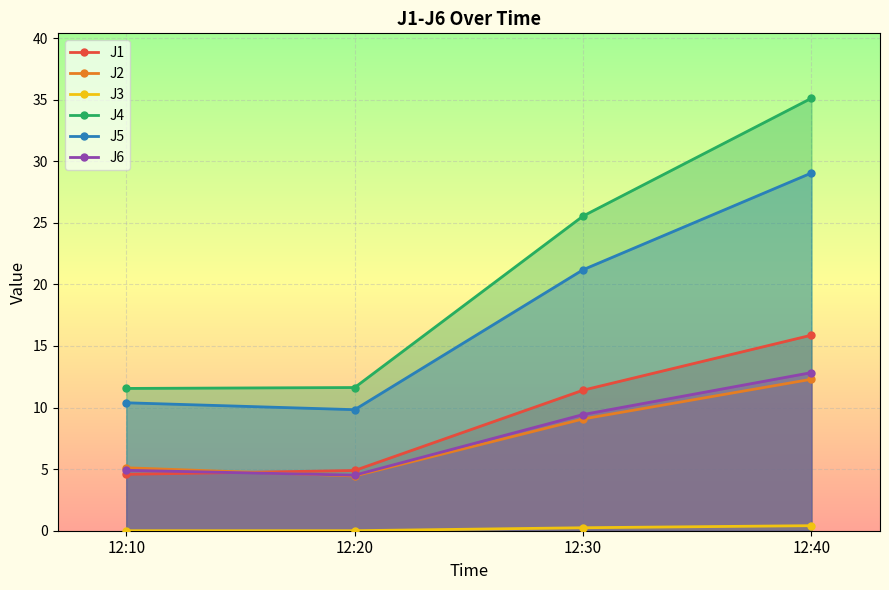

Rank the series by their maximum value, from lowest to highest.

J3, J2, J6, J1, J5, J4